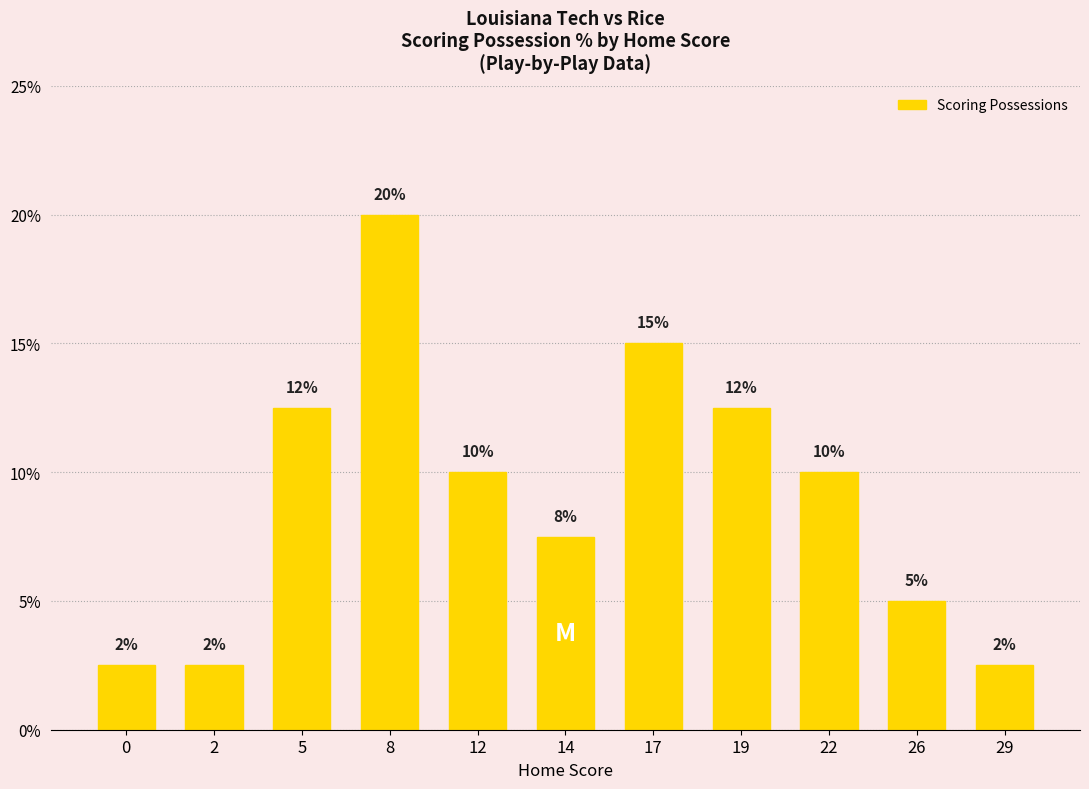

The value at 8 is 20.0. True or false?

True